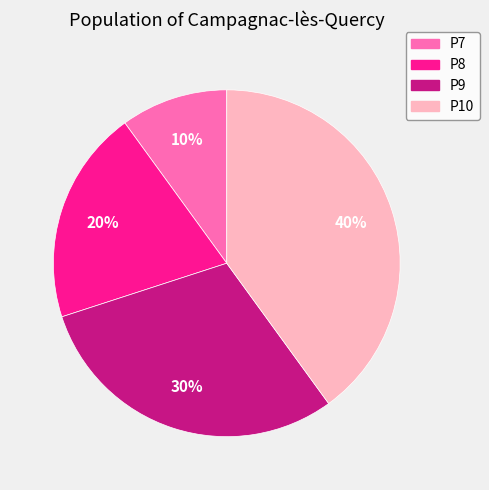

To the nearest percent, what is the difference between the P8 and P7 slice percentages?

10%